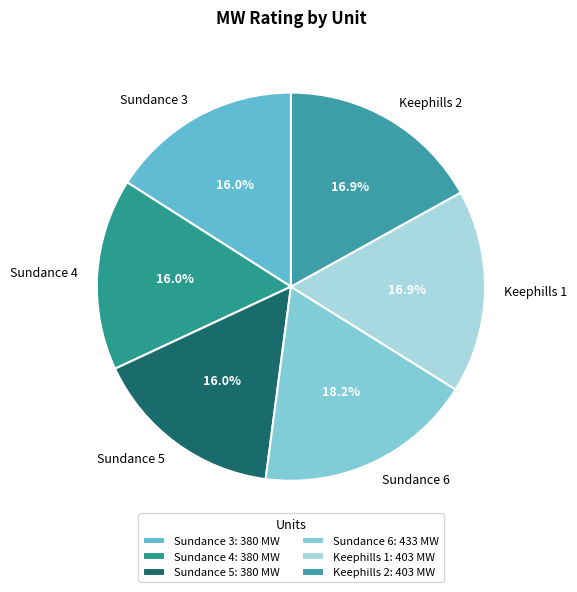

Does any single category account for the majority?

No